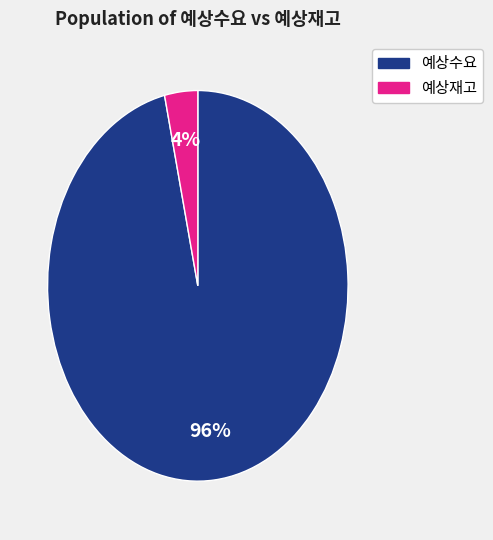

Rank the categories by value from lowest to highest.

예상재고, 예상수요